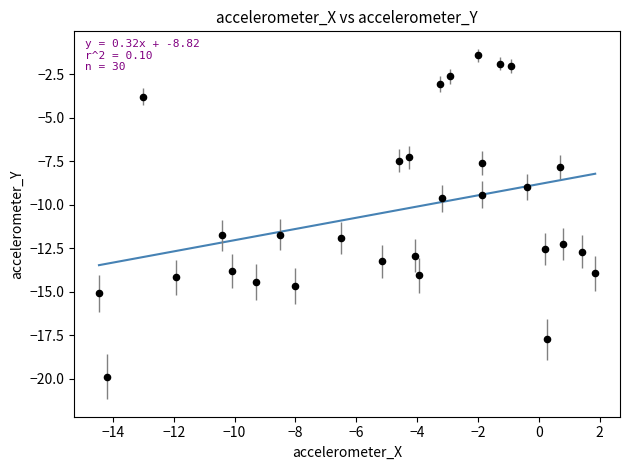

What is the range of X values (max minus min)?

16.3